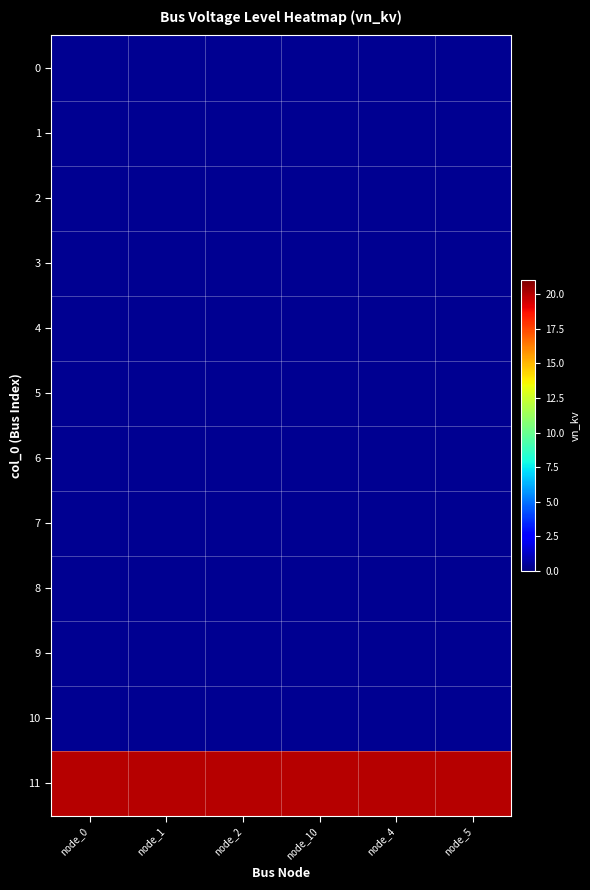

How many categories are shown in the chart?

6